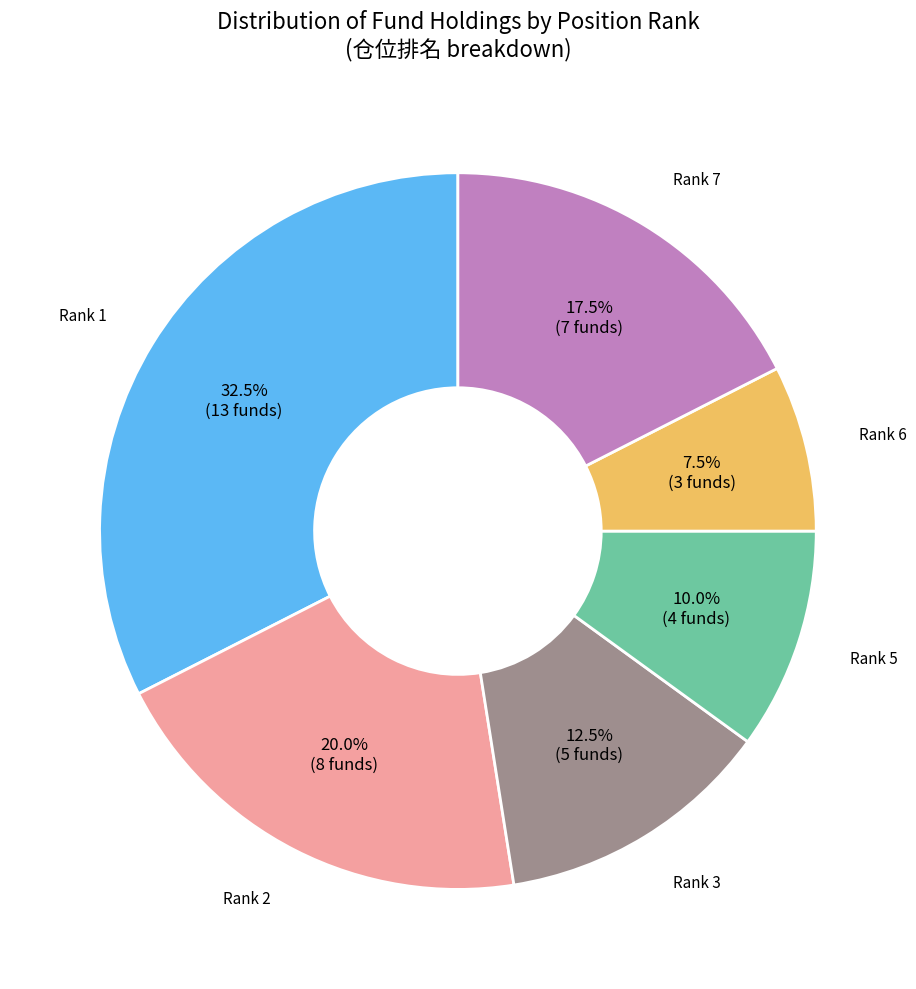

How many slices are in this pie chart?

6